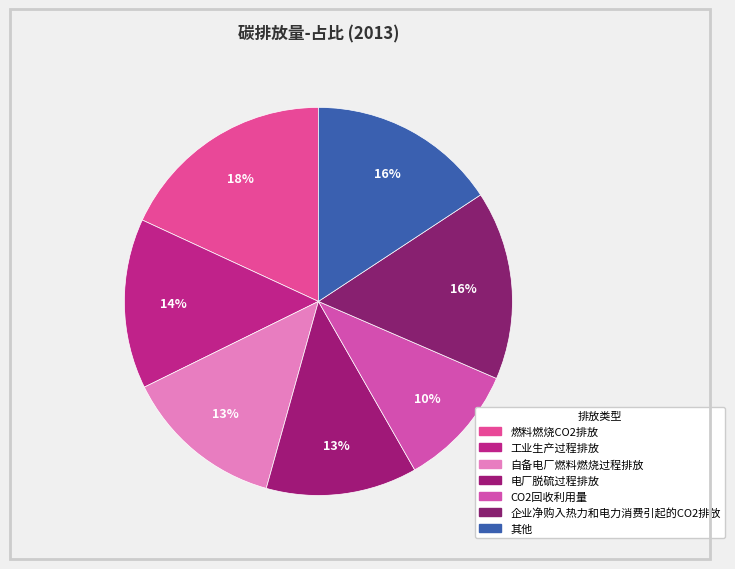

How many slices are in this pie chart?

7